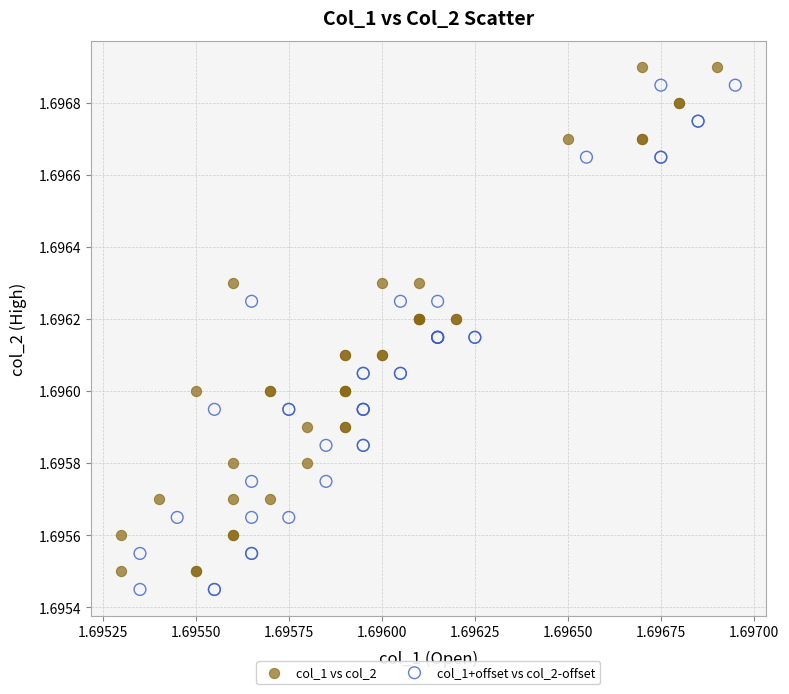

Which series contains the highest Y value?

col_1 vs col_2